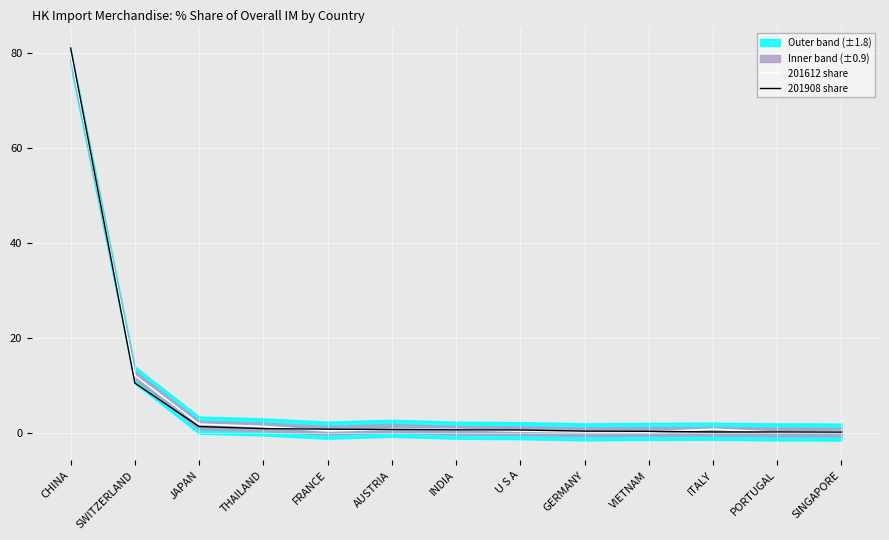

At how many categories does at least one series exceed 52?

1